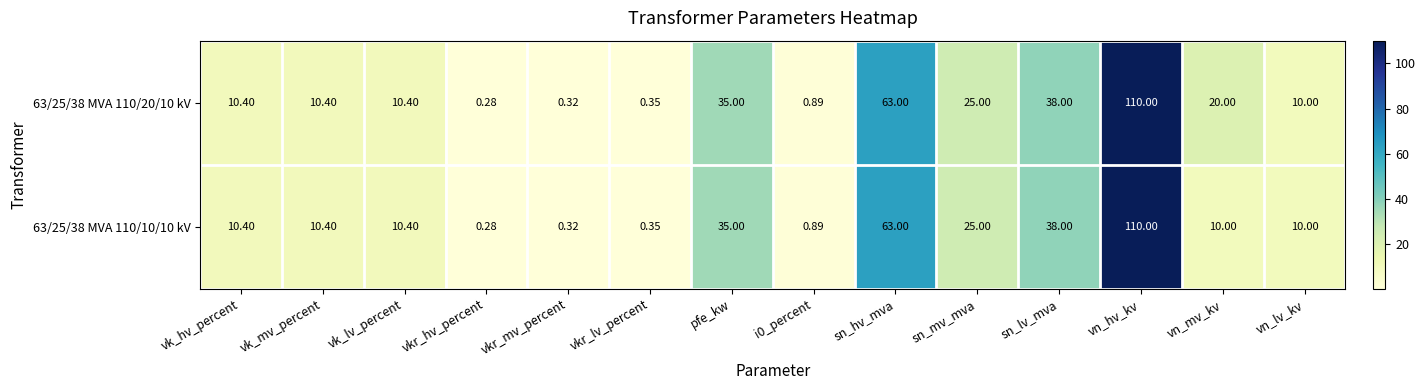

Which label corresponds to the smallest value in the chart?

vkr_hv_percent